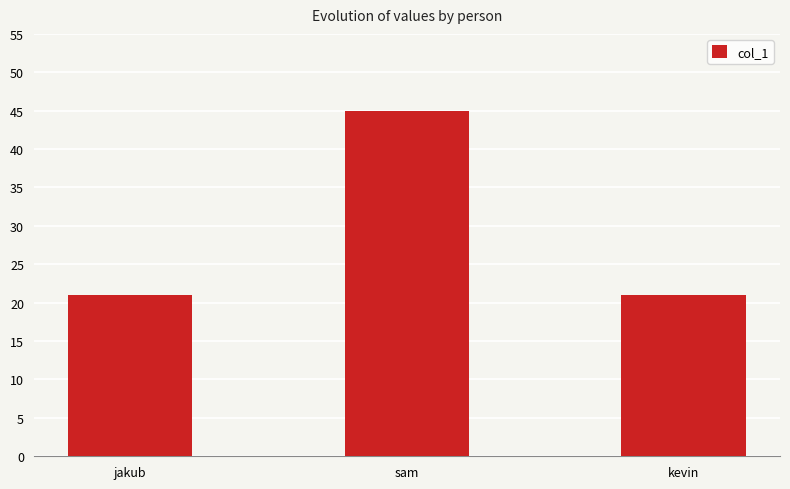

What is the value of the 1st bar from the left?

21